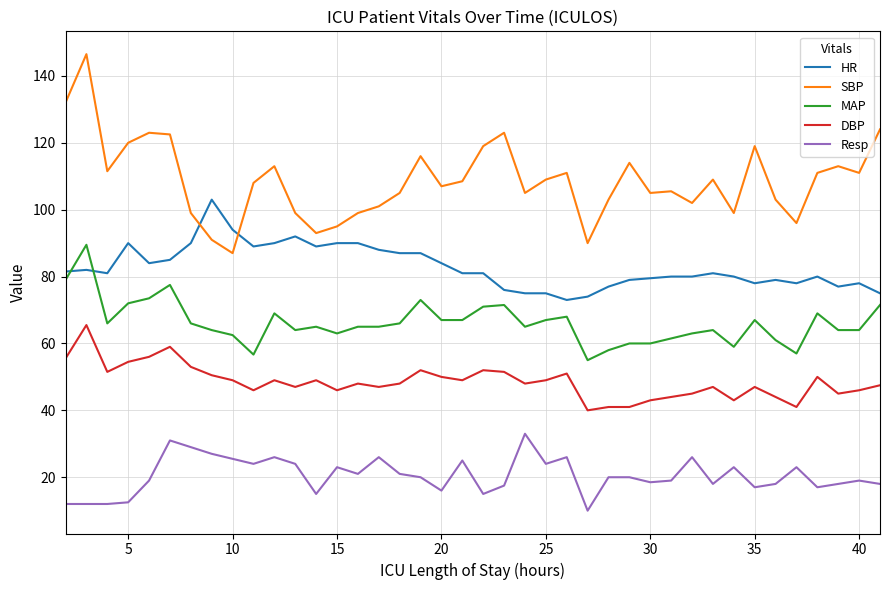

Which series has the largest total across all categories?

SBP